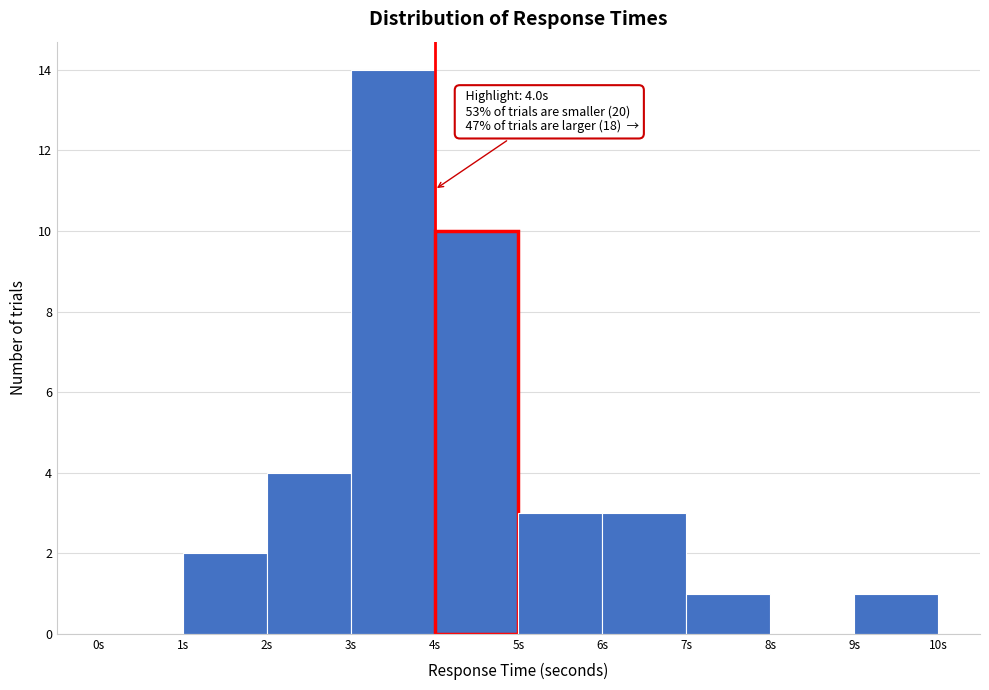

Which range on the x-axis has the tallest bar?

3 to 4